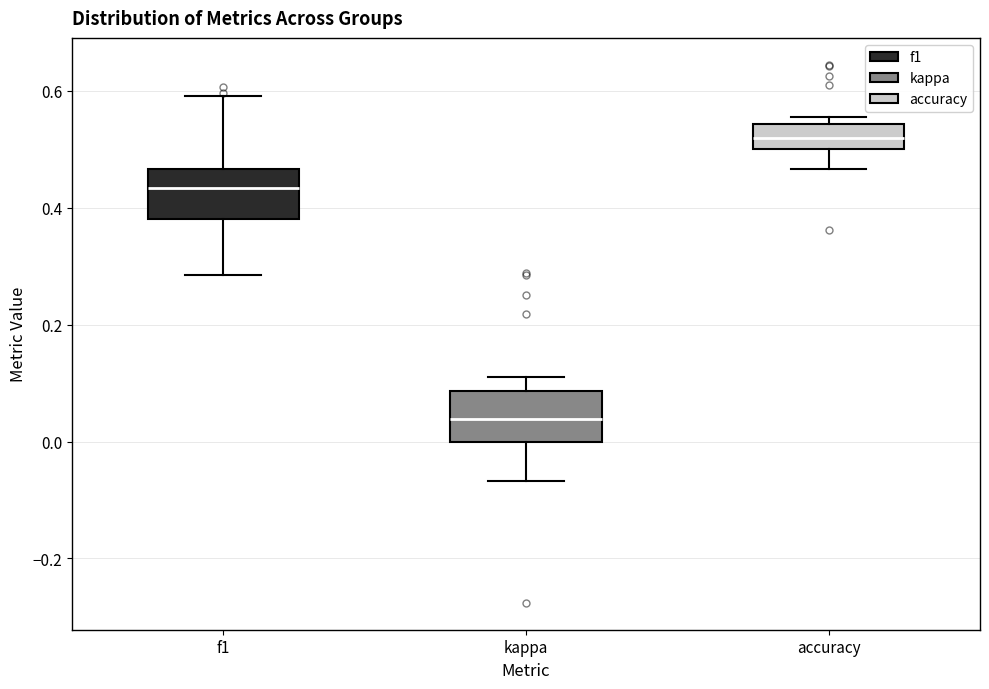

Reading left to right, transcribe this box plot: for each box, give where its median line is, the range the box spans, and where its two whiskers end, as read against the y-axis. The values are not printed on the chart, so give them approximately, as read against the axis.

f1: median 0.44, box 0.38 to 0.46, whiskers 0.28 to 0.60
kappa: median 0.04, box 0.00 to 0.08, whiskers -0.06 to 0.12
accuracy: median 0.52, box 0.50 to 0.54, whiskers 0.46 to 0.56